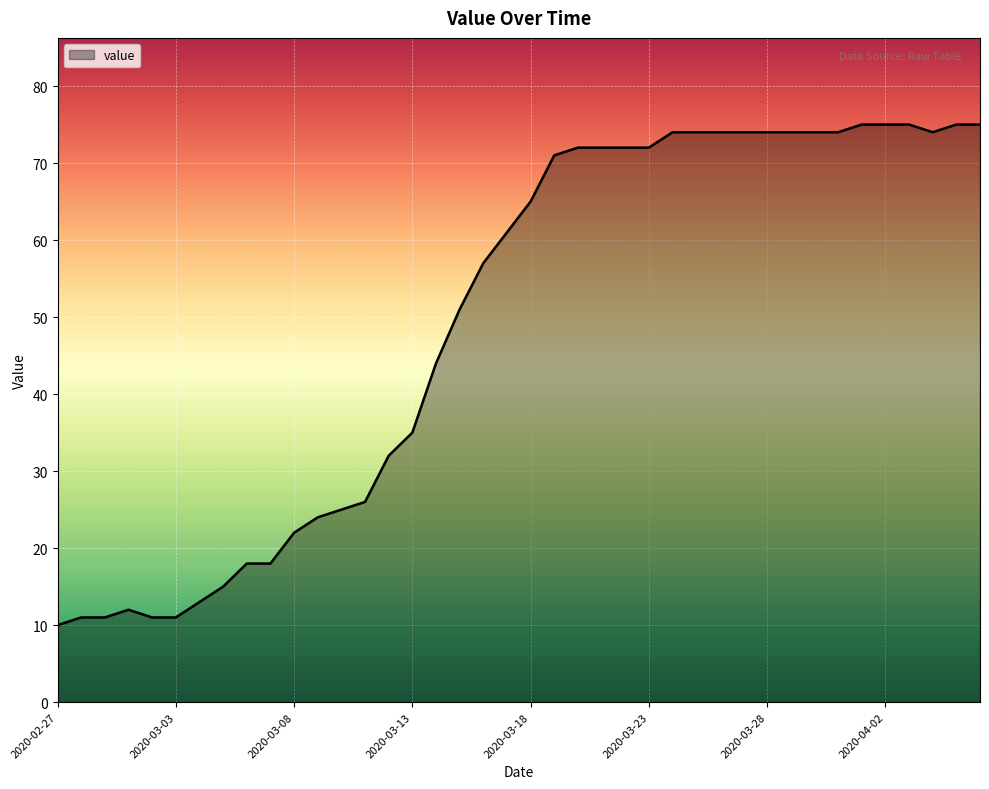

What is the greatest value displayed?

75